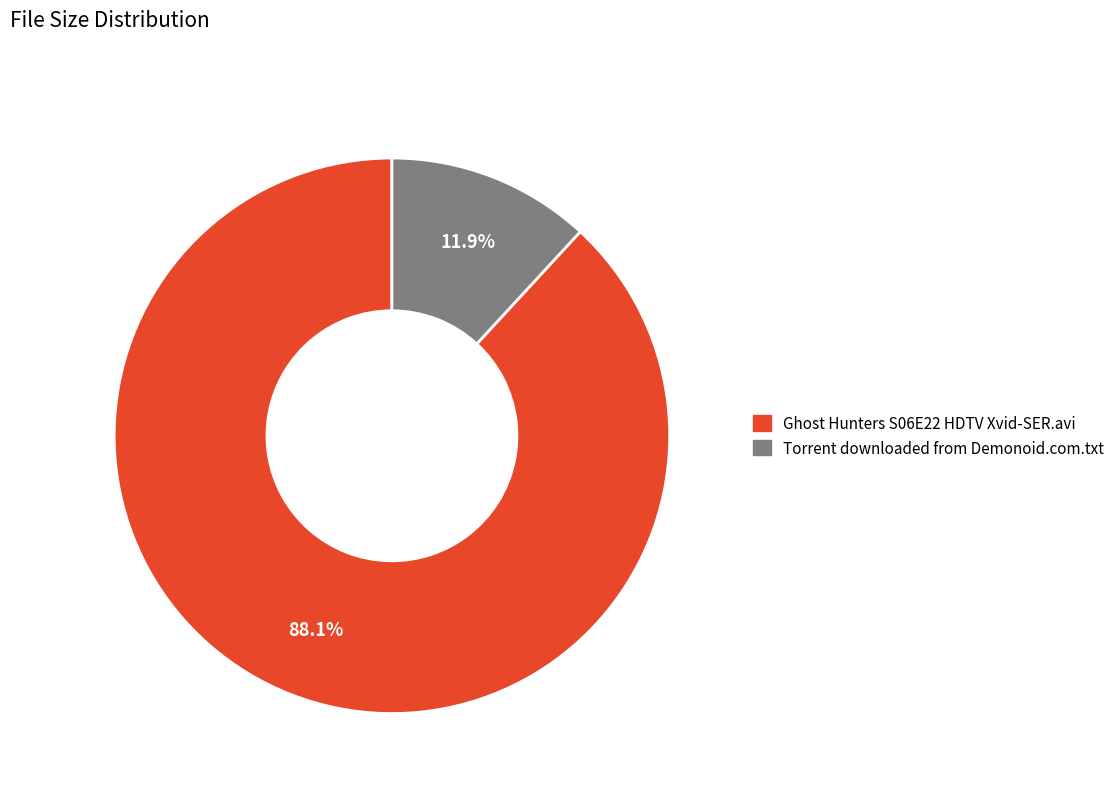

Which category has the biggest portion of the pie?

Ghost Hunters S06E22 HDTV Xvid-SER.avi